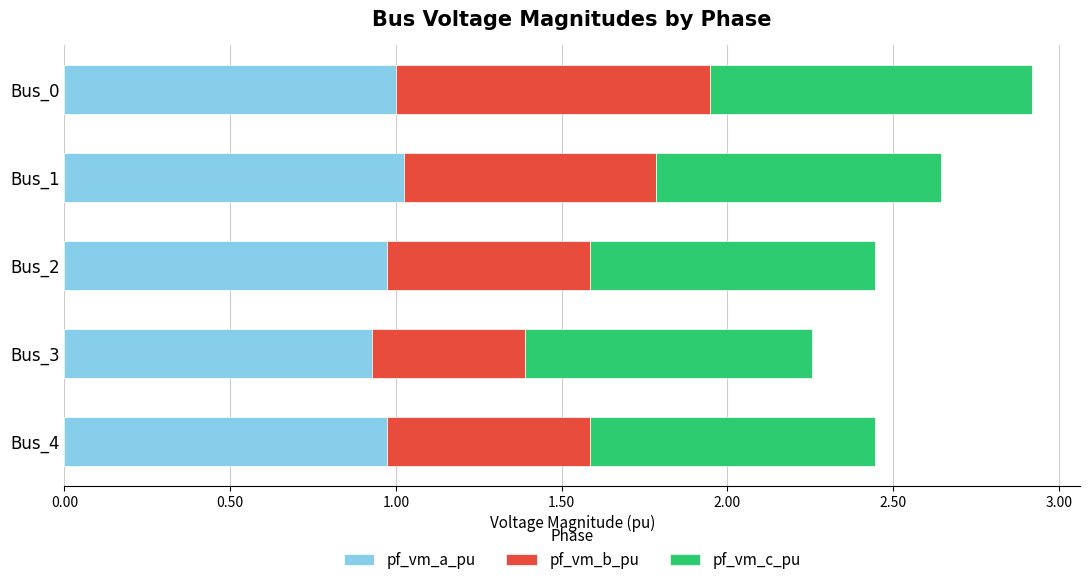

At which category is the sum across all series the highest?

Bus_0